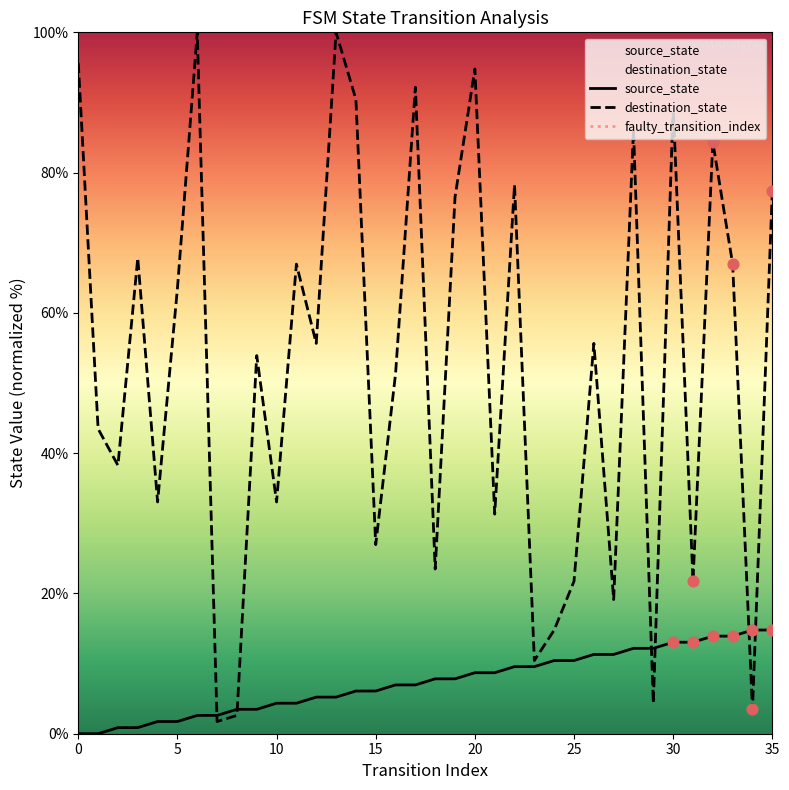

At which category is the sum across all series the highest?

13